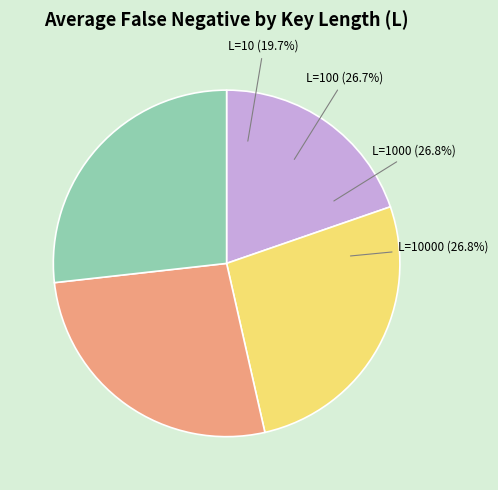

To the nearest percent, what portion does L=100 represent?

27%